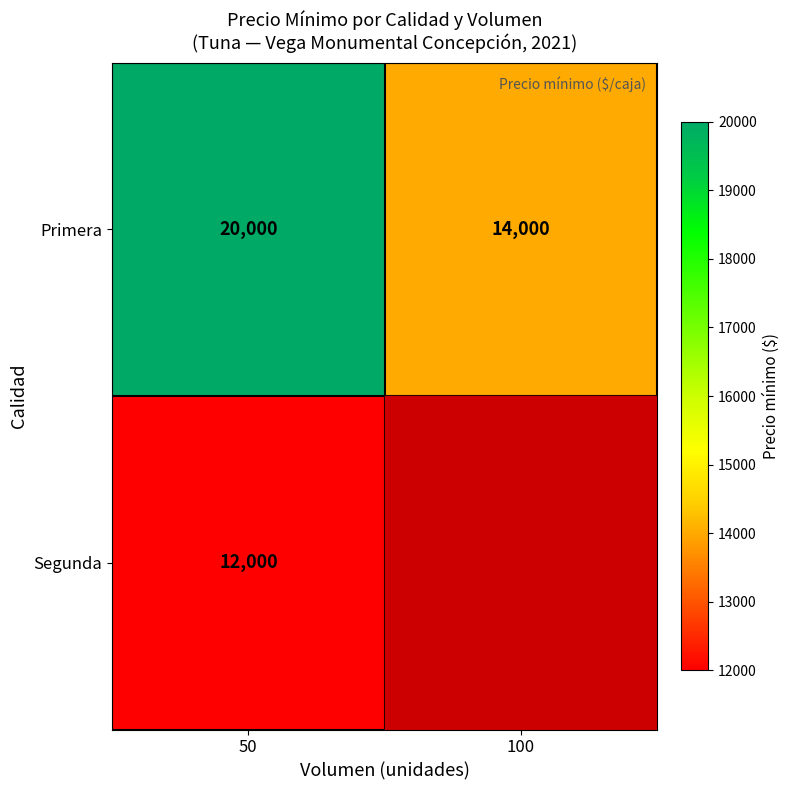

What is the highest value of the Primera series?

20000